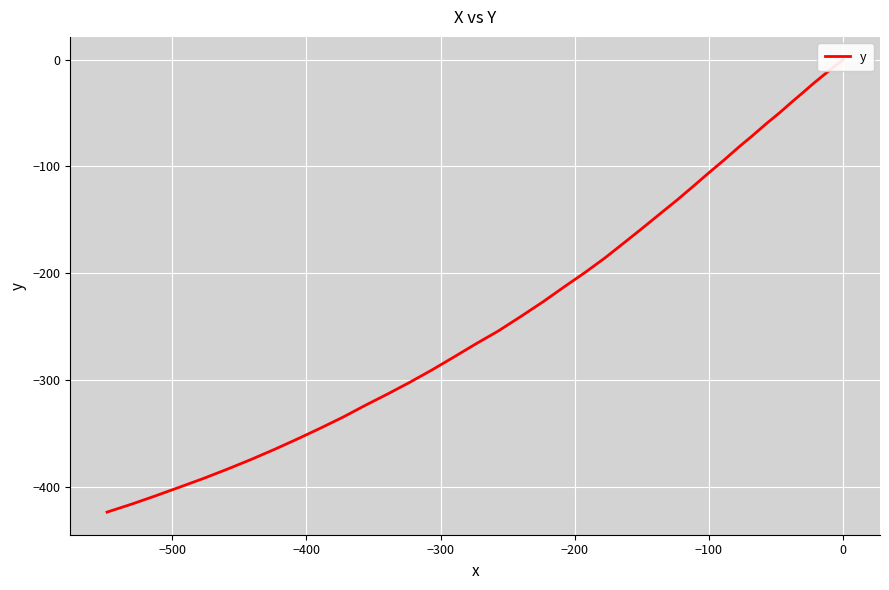

True or false: there are more than 1 points higher than both neighbors.

False